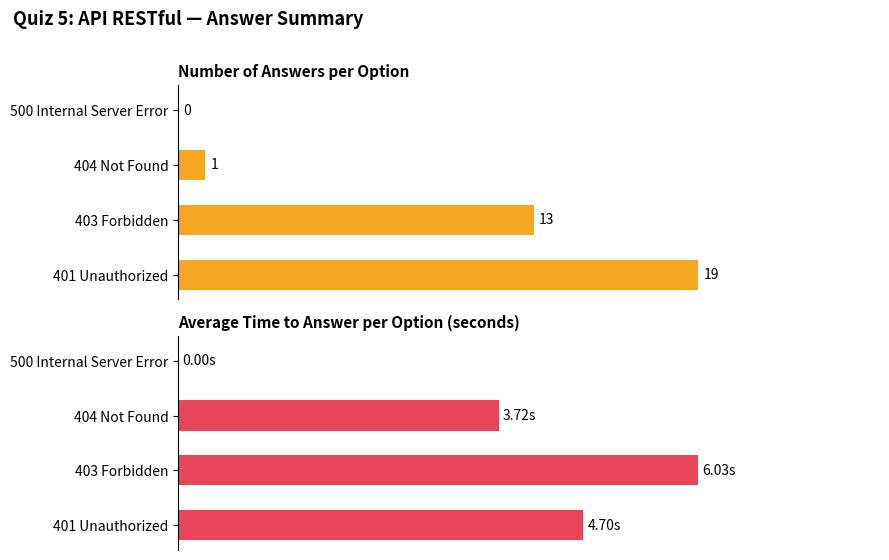

What is the value of the Number of answers received bar at the 2nd from the left?

13.0